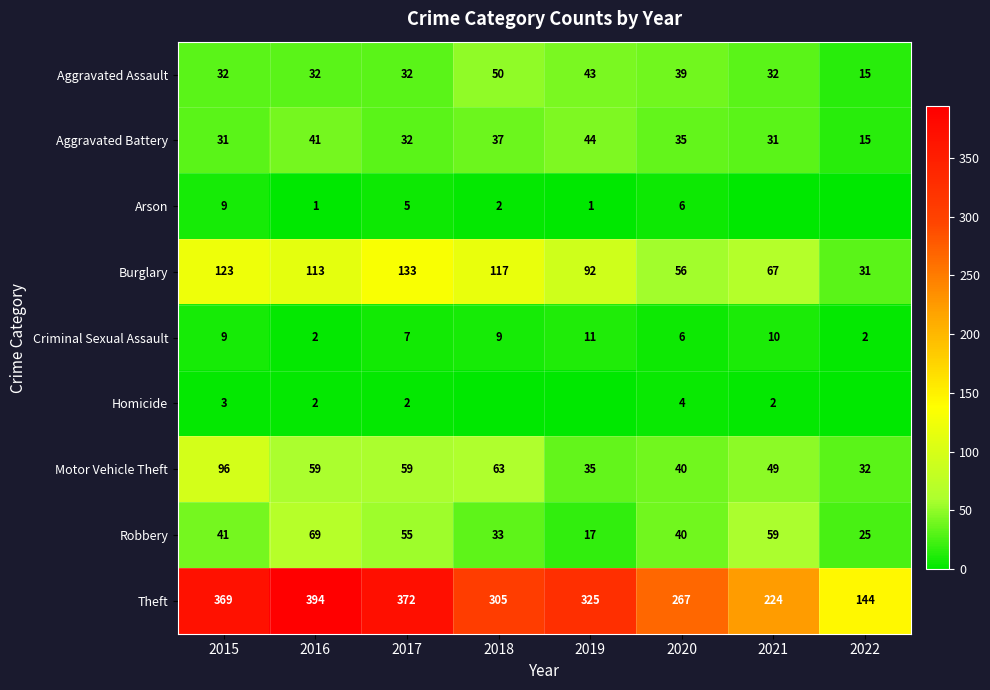

Which label corresponds to the largest value in the chart?

2016